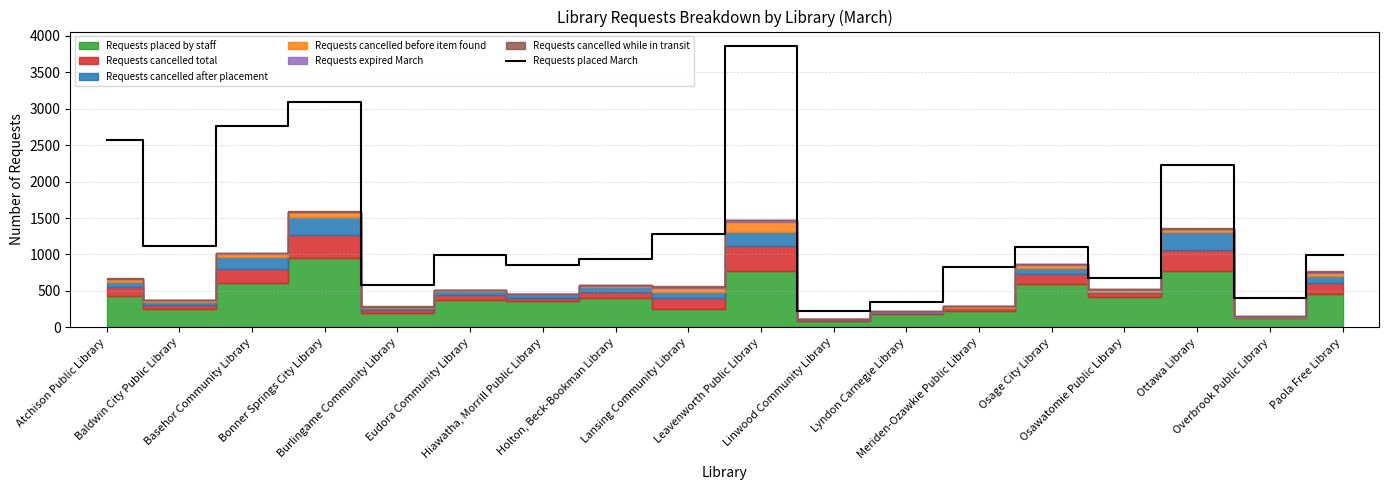

True or false: the data shows 1600 at Baldwin City Public Library.

False